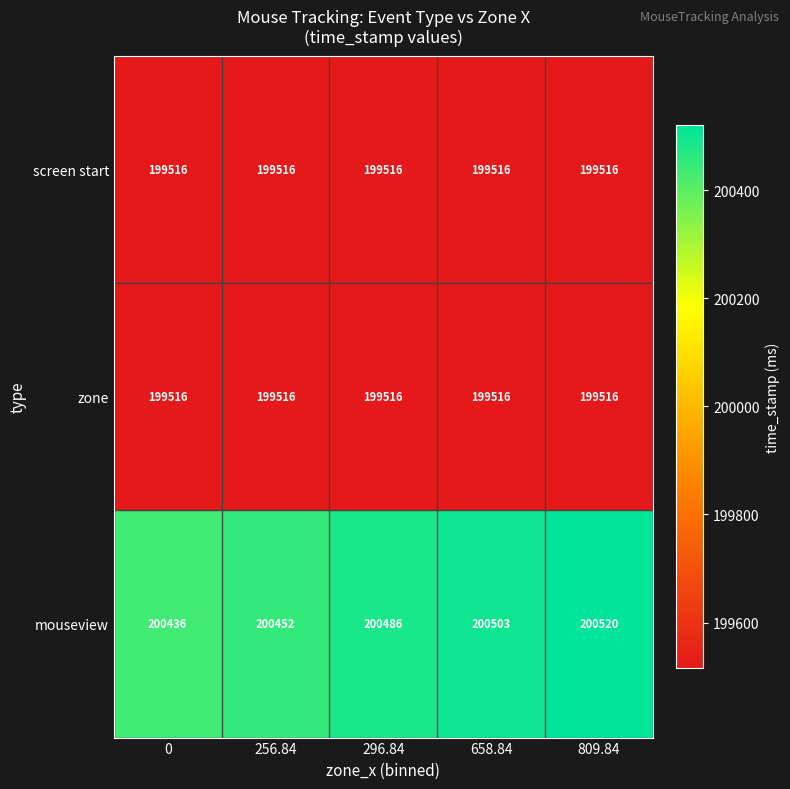

What is the difference between the maximum and second lowest values in the mouseview series?

68